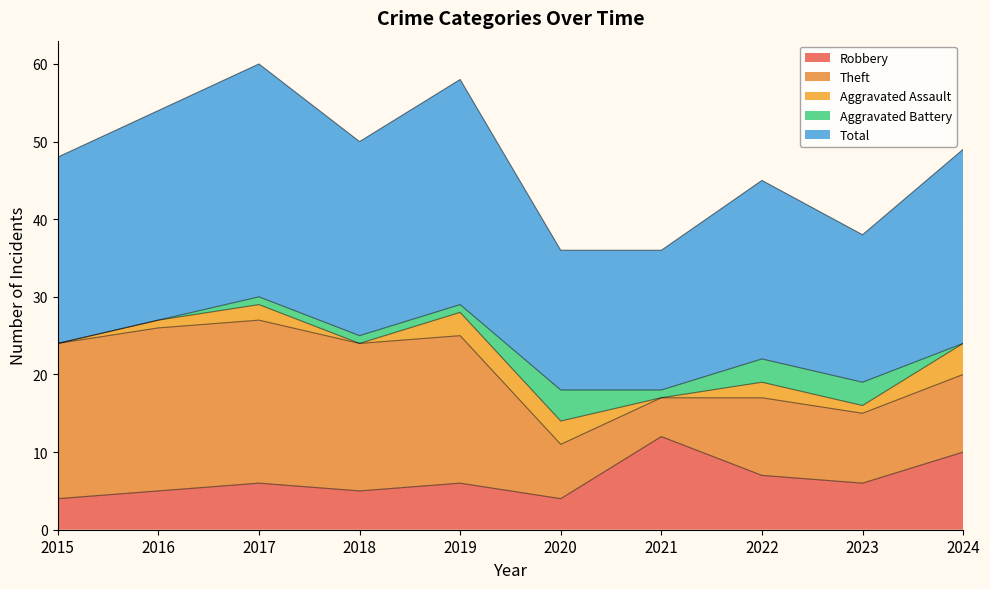

The value of Robbery at 2022 is 7. True or false?

True